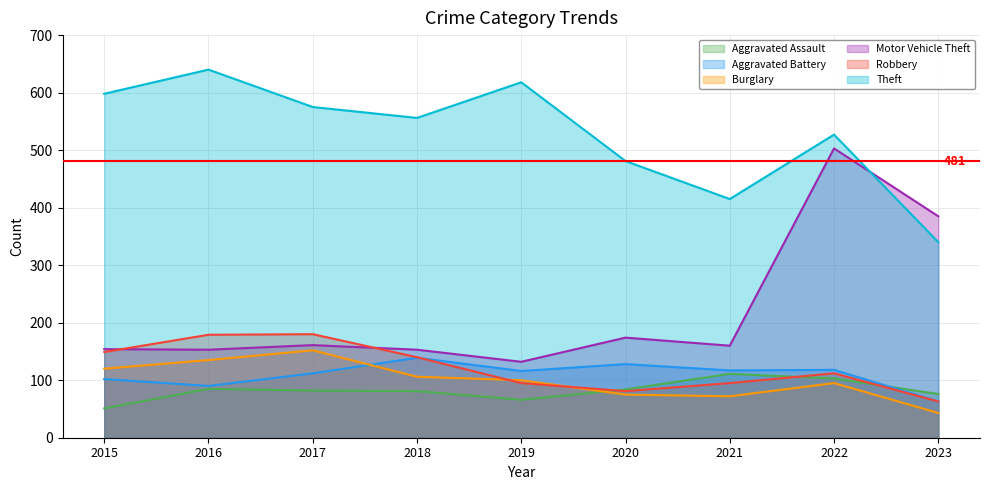

Which series has the widest spread of values?

Motor Vehicle Theft